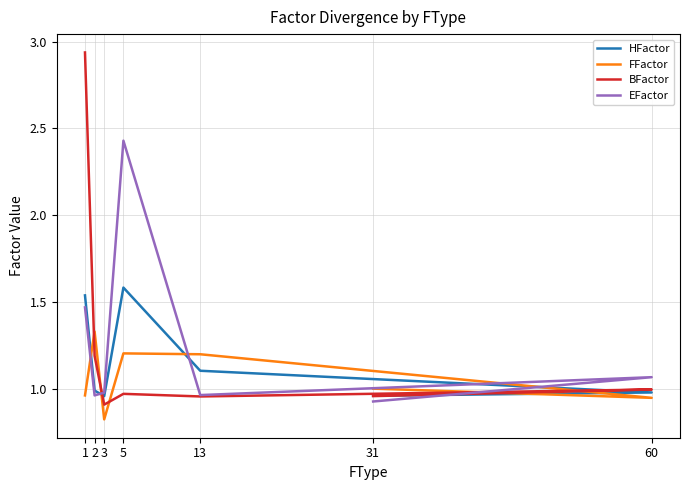

What is the average value of the BFactor series?

1.3